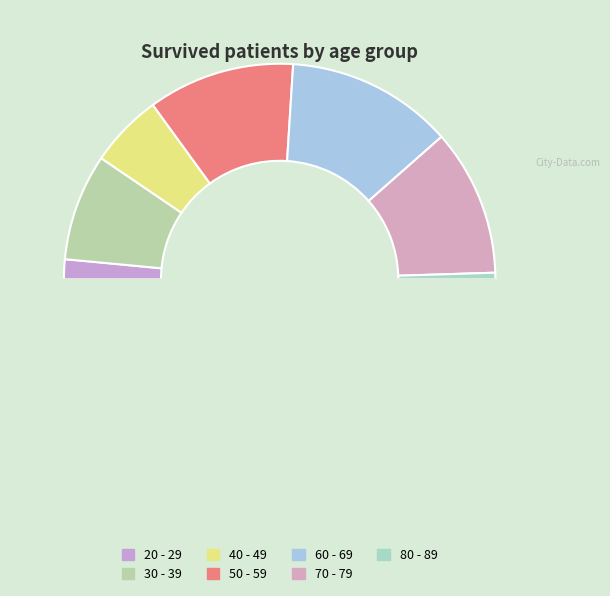

Count the number of slices in the pie.

8